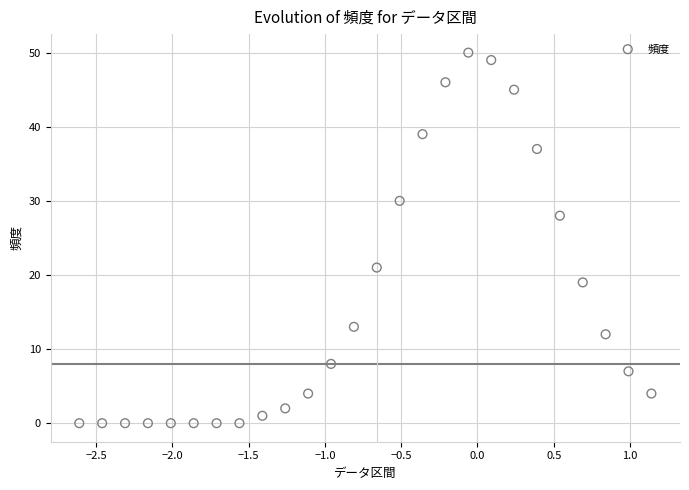

What Y value in the scatter plot is closest to 25?

28